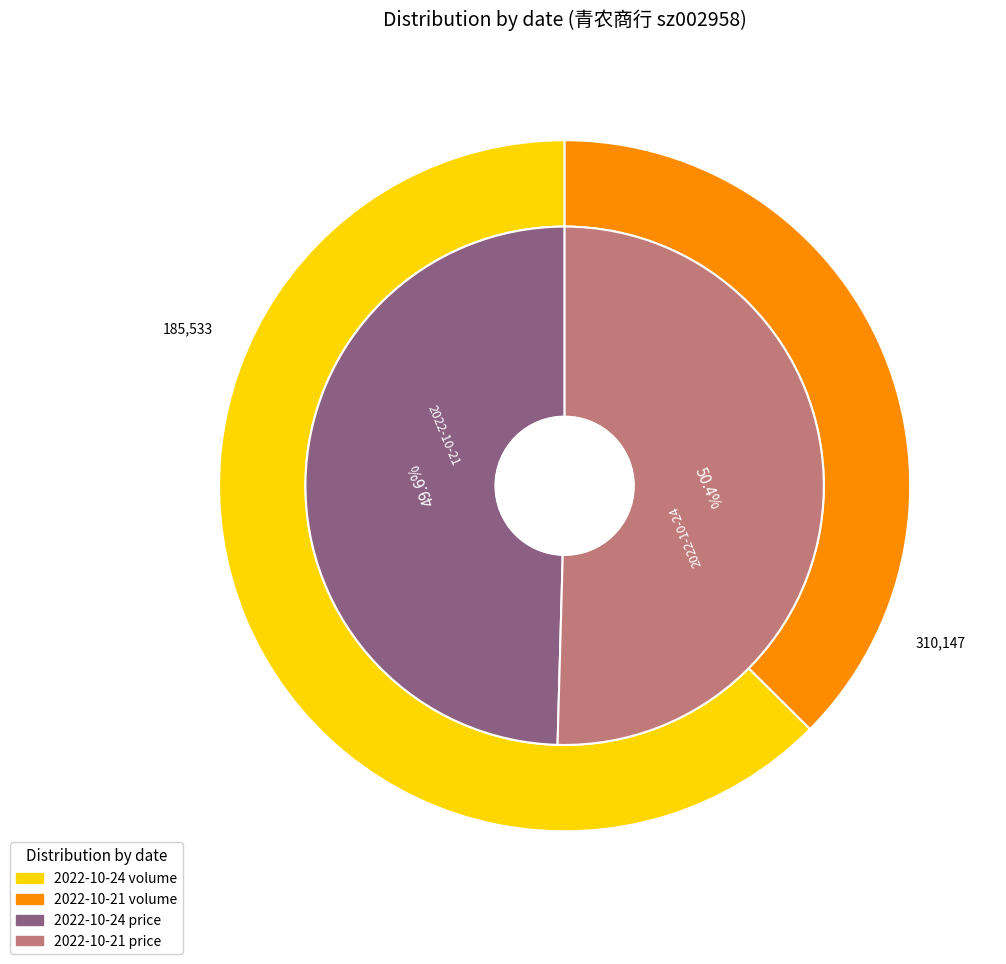

Is 2022-10-24 the majority of the pie?

Yes